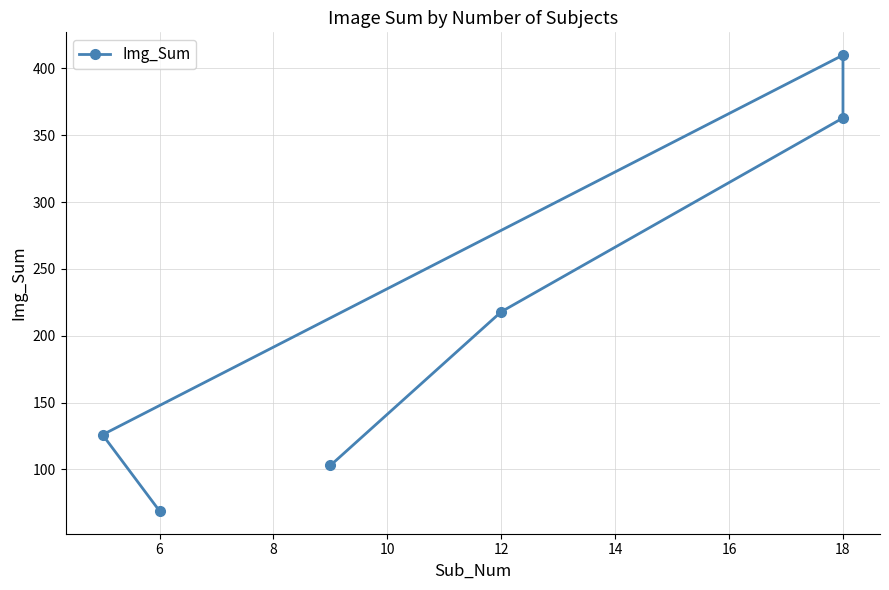

What is the change in value from 12 to 18?

+192